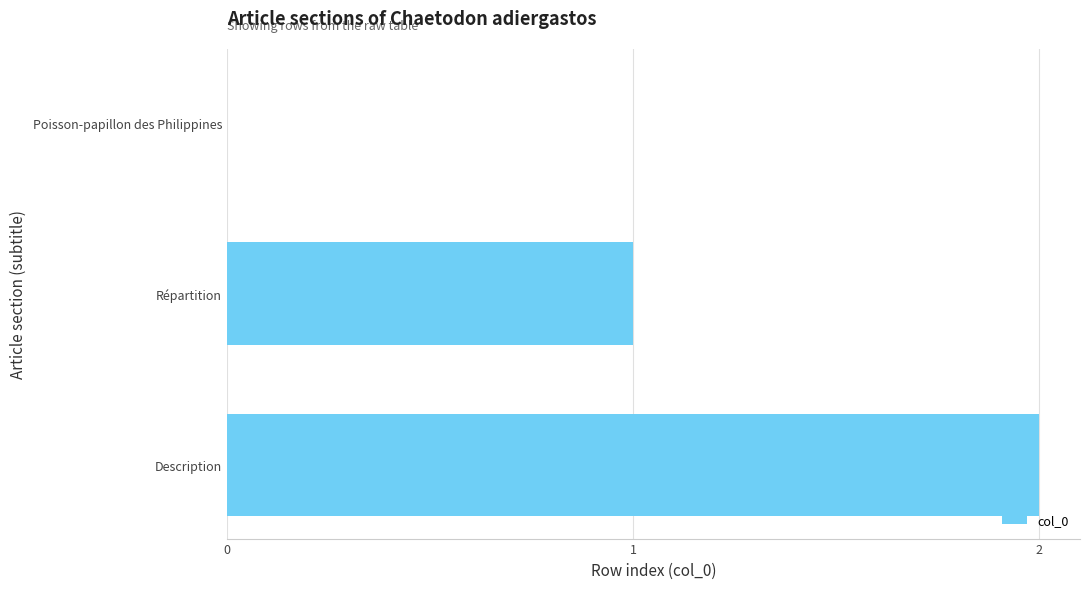

What is the maximum value shown in the chart?

2